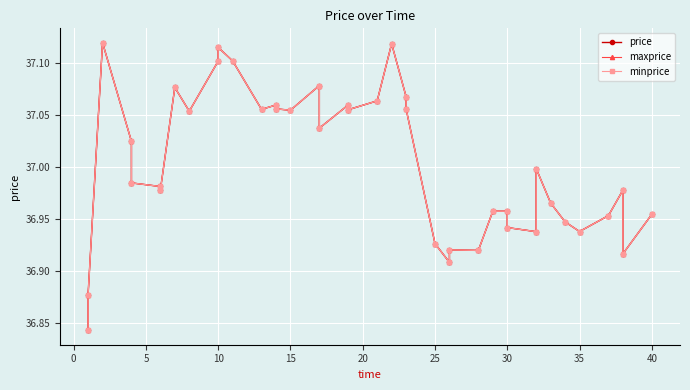

Is the value of price at 18 greater than the value of minprice at 34?

Yes